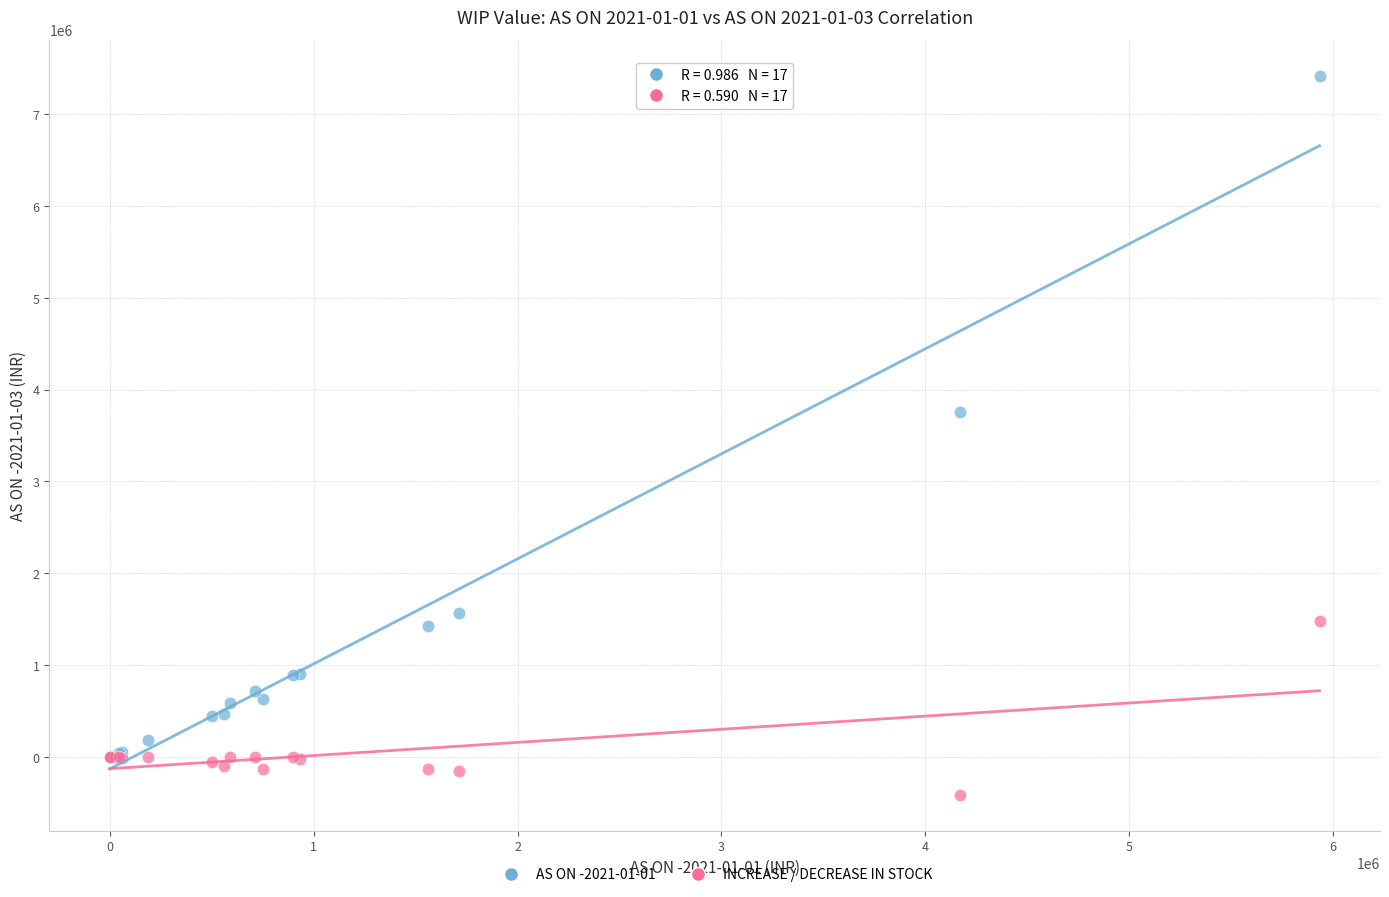

Which series has the widest spread of Y values?

AS ON -2021-01-01